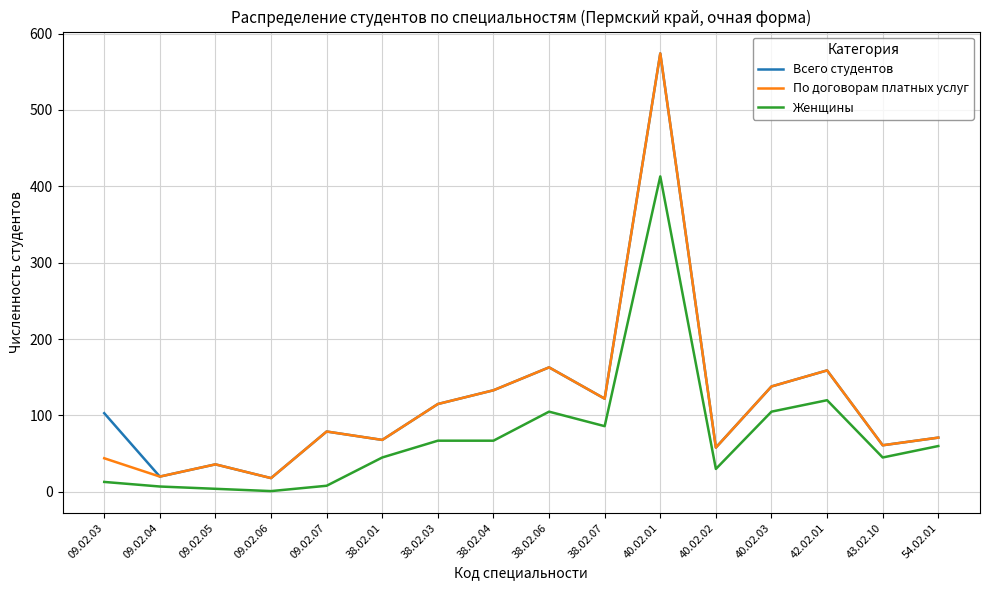

At which category is the sum across all series the highest?

40.02.01